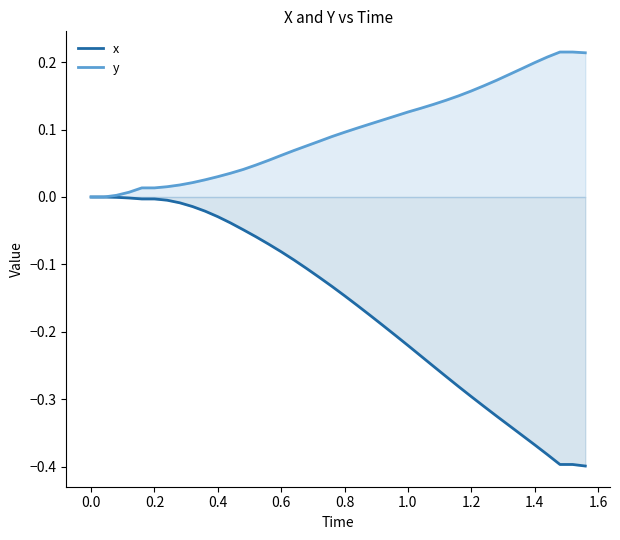

The y series shows 0.1 at 0.8. True or false?

True